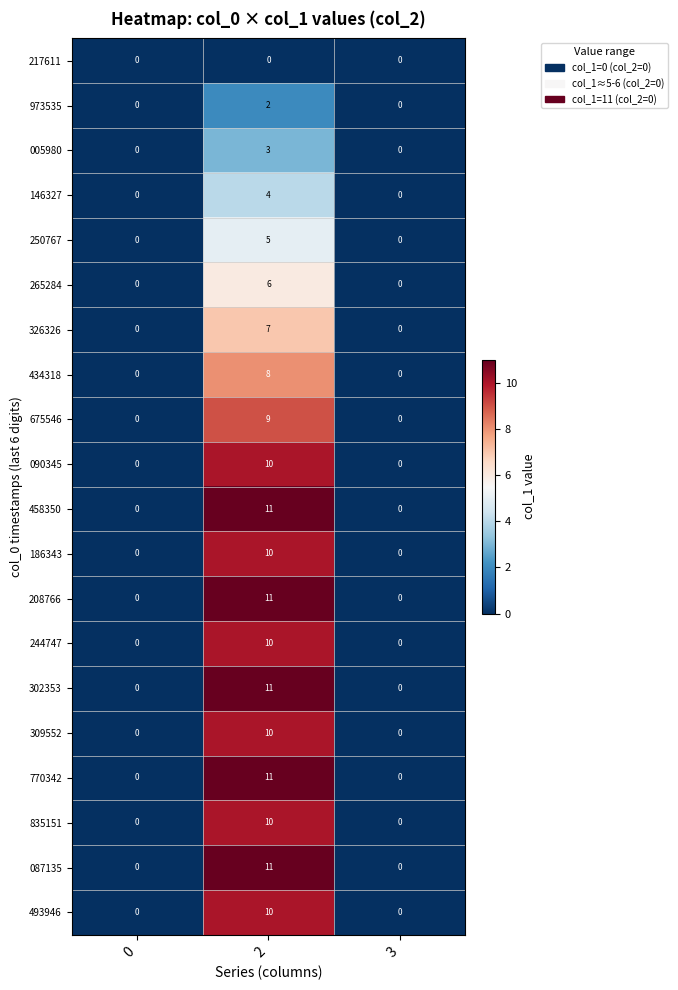

What is the maximum value for 186343?

10